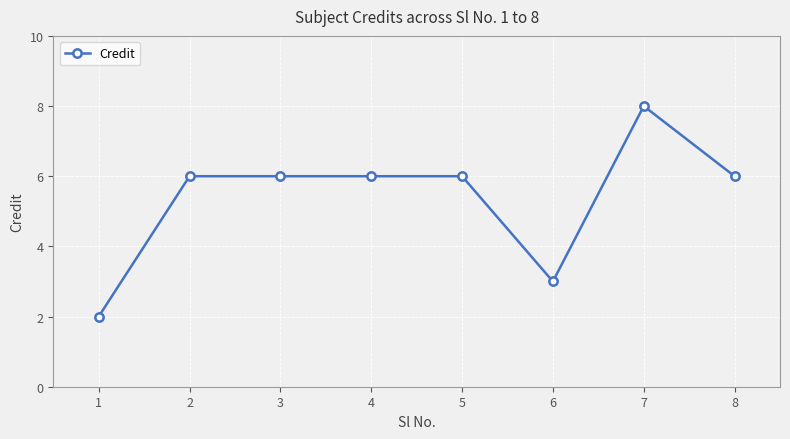

What is the sum of the values at 5 and 2?

12